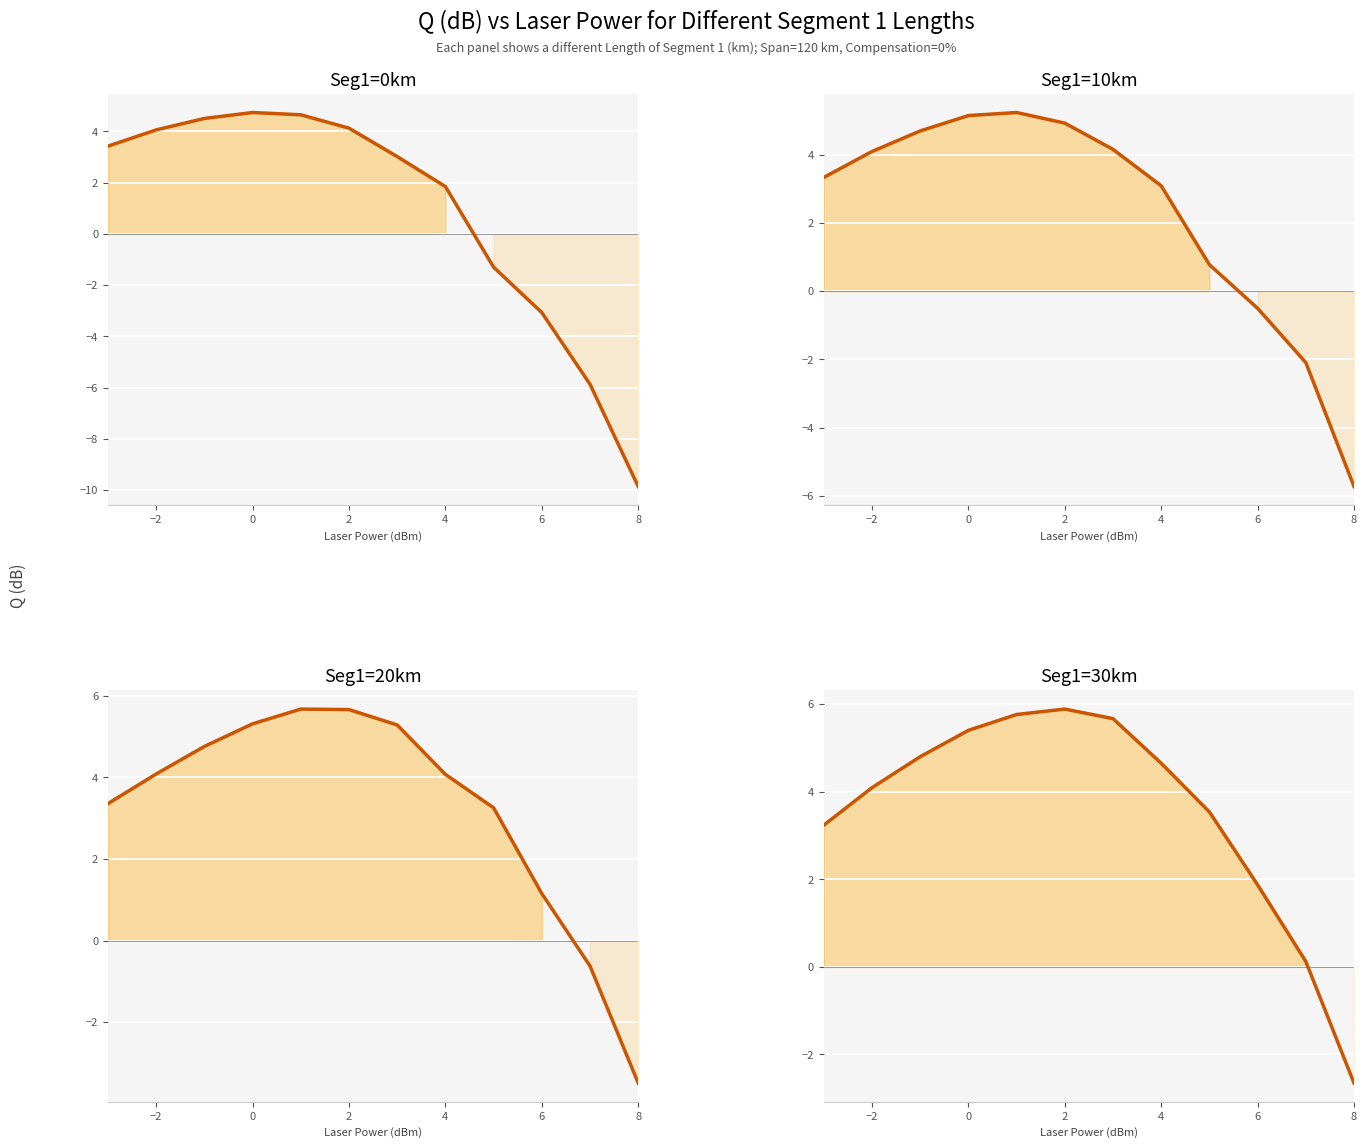

How many categories are shown in the chart?

12